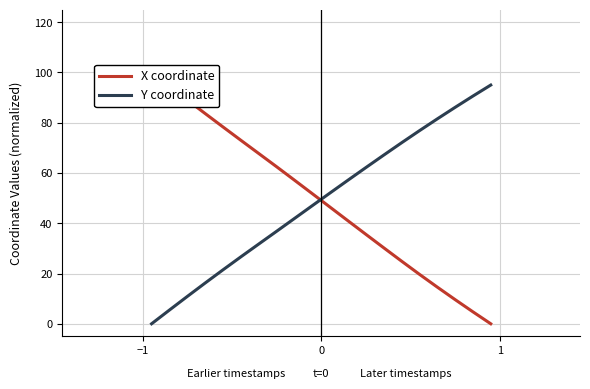

At how many categories does at least one series exceed 16?

20